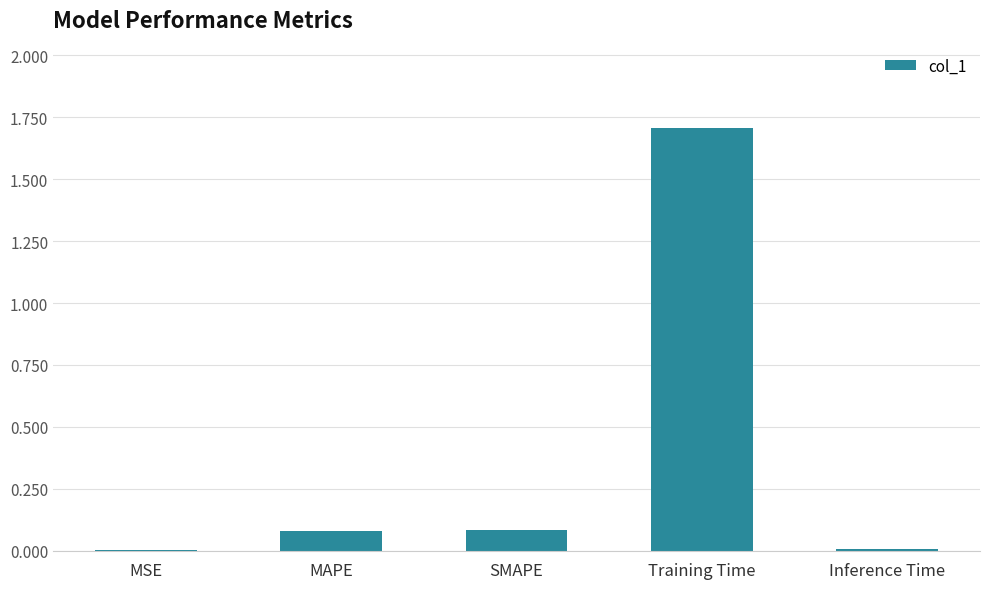

What is the sum of all values?

1.9